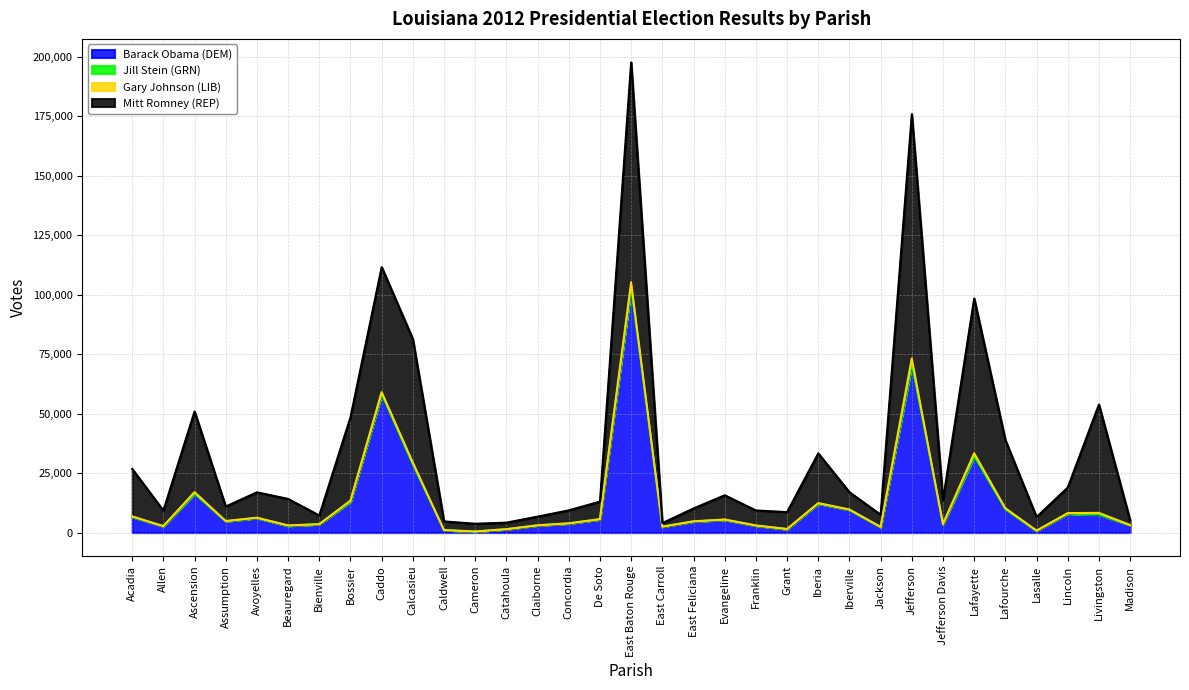

What are all the series names shown in the legend?

Barack Obama (DEM), Jill Stein (GRN), Gary Johnson (LIB), Mitt Romney (REP)